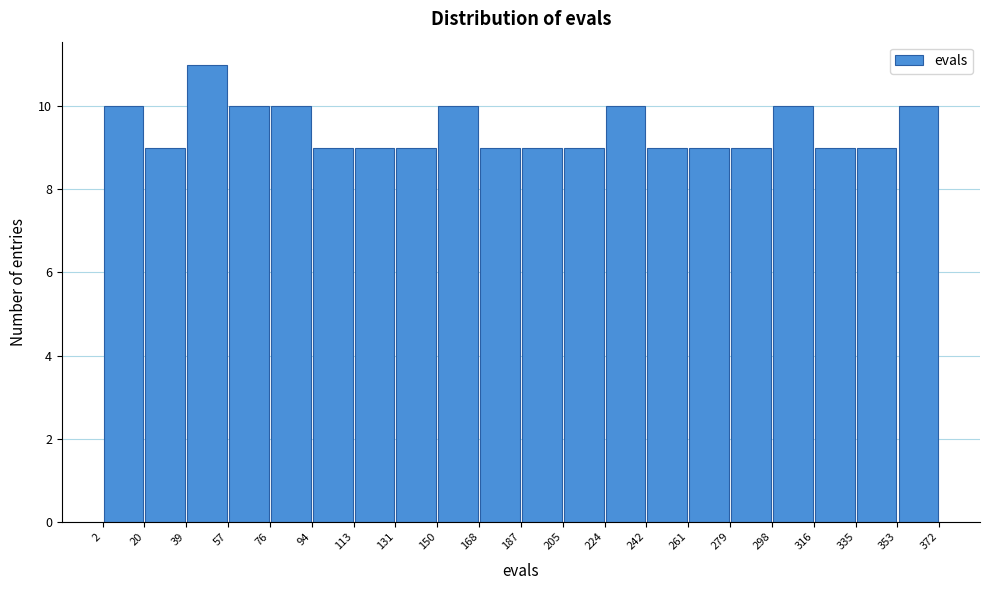

Which range on the x-axis has the tallest bar?

39 to 57